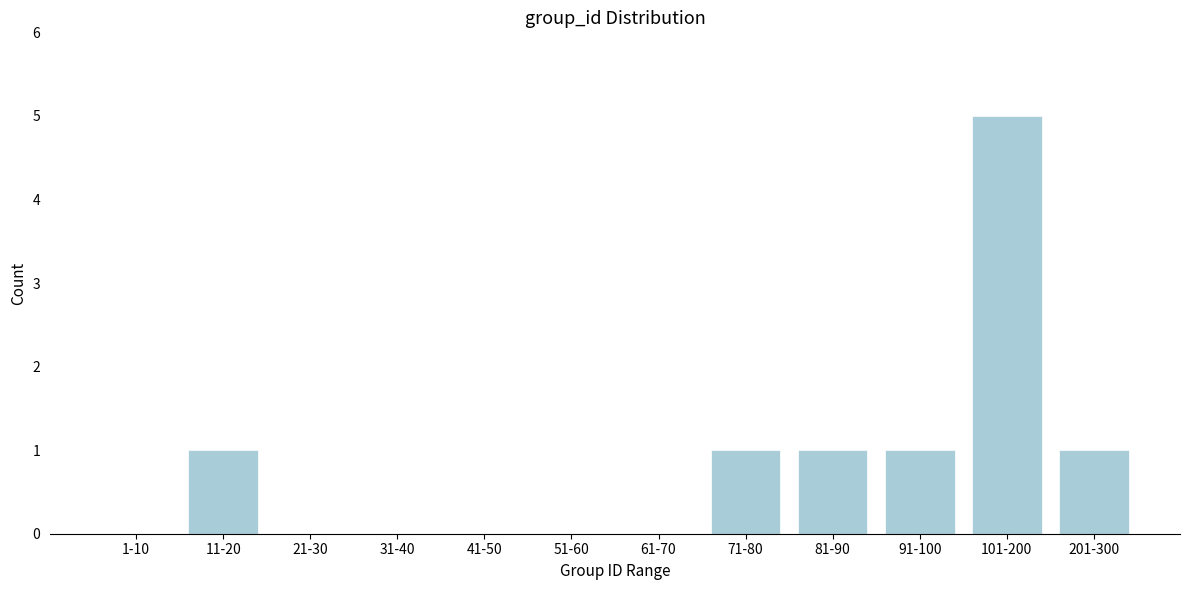

Reading right to left, extract all data points from this chart.

201-300=1	101-200=5	91-100=1	81-90=1	71-80=1	61-70=0	51-60=0	41-50=0	31-40=0	21-30=0	11-20=1	1-10=0